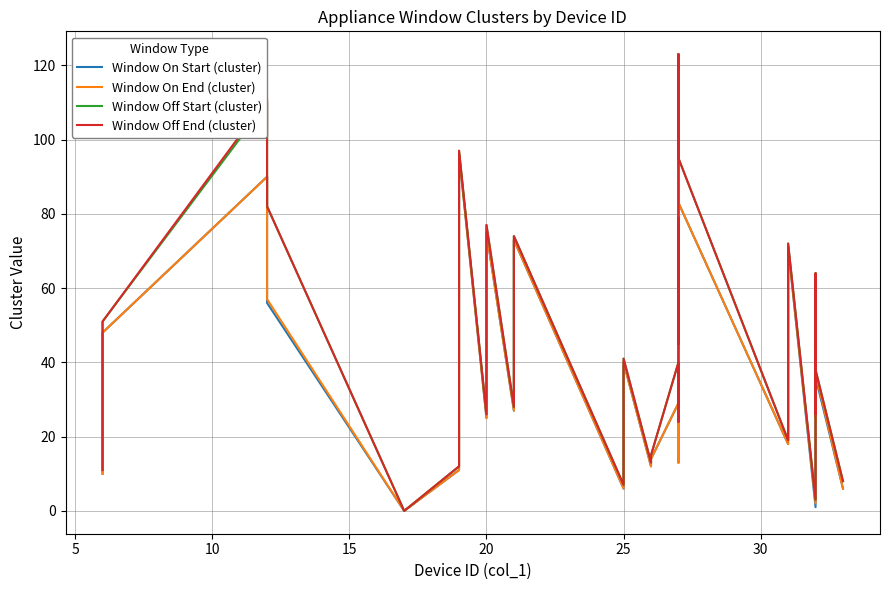

Rank the series by their maximum value, from lowest to highest.

Window On Start (cluster), Window On End (cluster), Window Off Start (cluster), Window Off End (cluster)